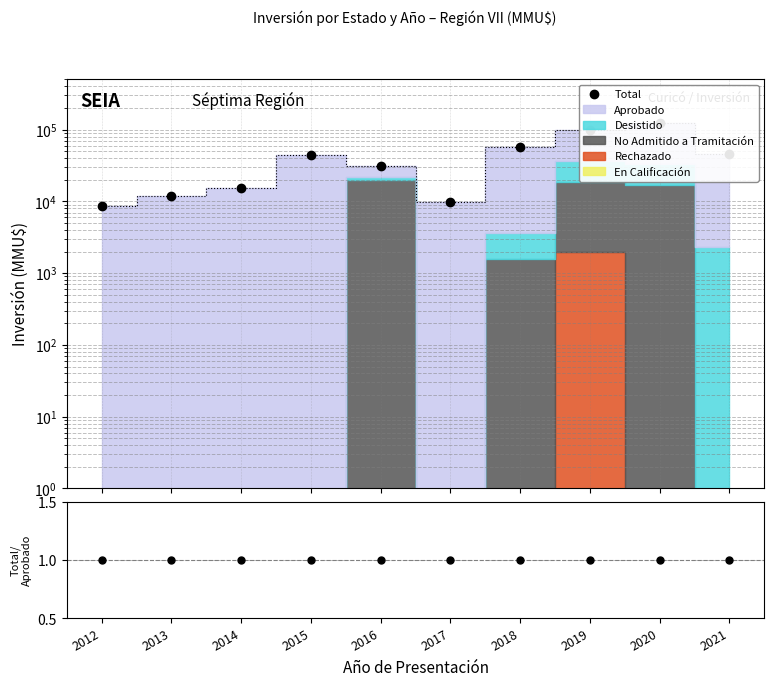

Does the chart have visible grid lines?

Yes